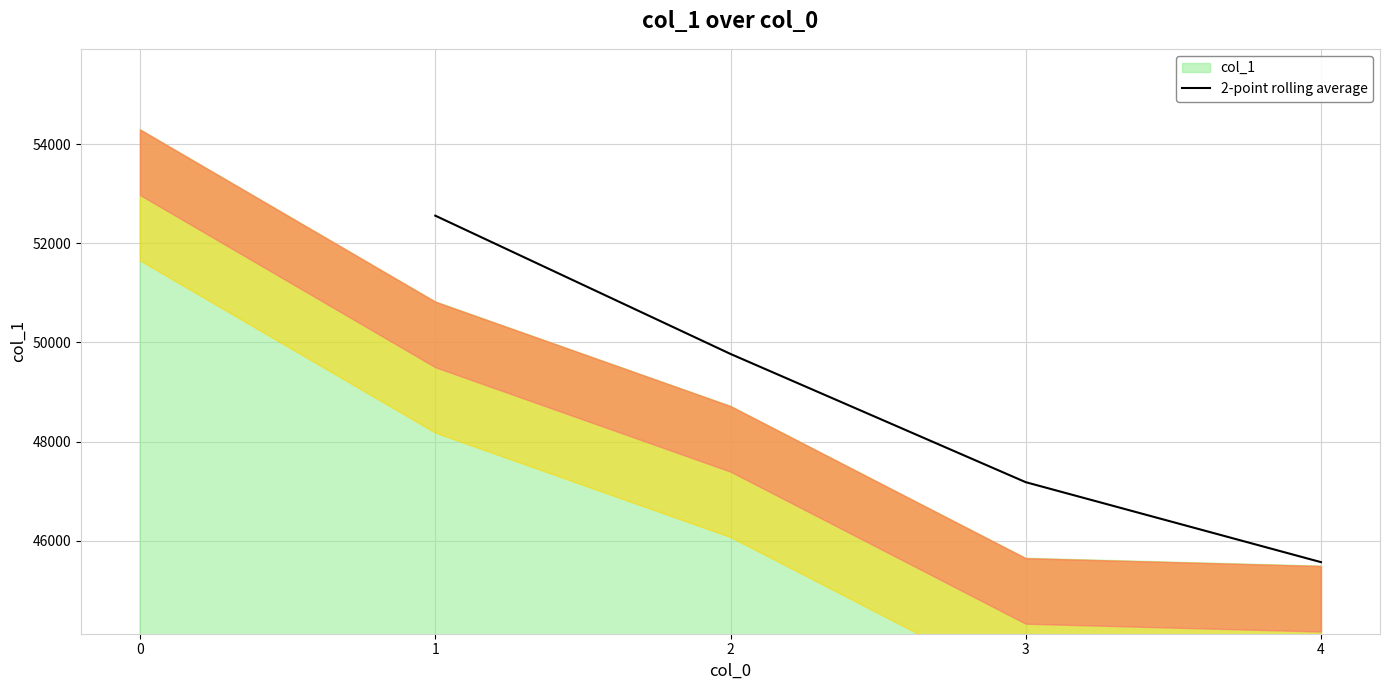

True or false: 2-point rolling average has more than 2 points higher than both neighbors.

False